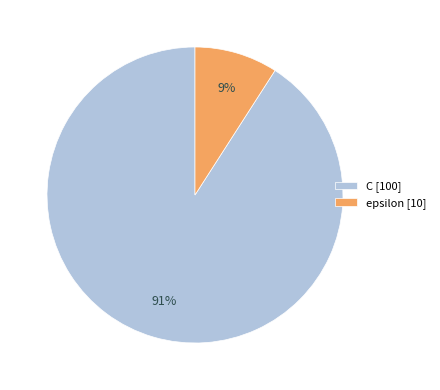

Count the number of slices in the pie.

2